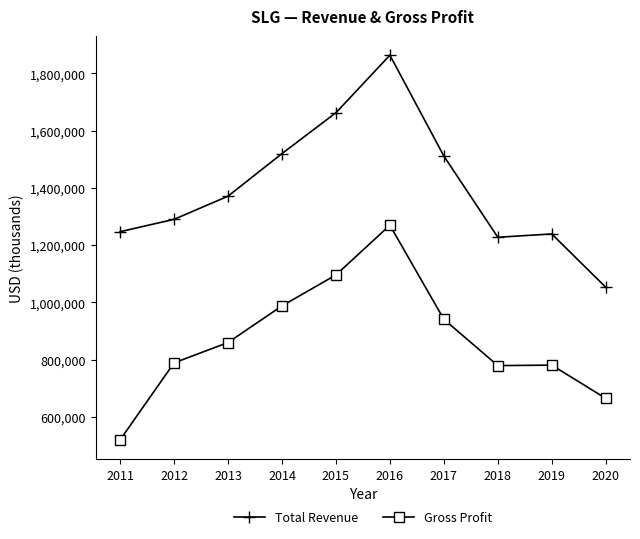

Is the value of Gross Profit at 2018 greater than the value of Total Revenue at 2014?

No